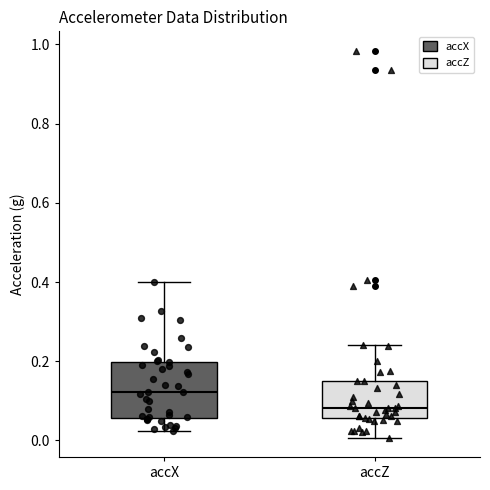

Reading left to right, read every box against the y-axis: the position of its median line, the range the box covers, and the ends of its whiskers. The values are not printed on the chart, so give them approximately, as read against the axis.

accX: median 0.12, box 0.06 to 0.20, whiskers 0.02 to 0.40
accZ: median 0.08, box 0.06 to 0.14, whiskers 0.00 to 0.24